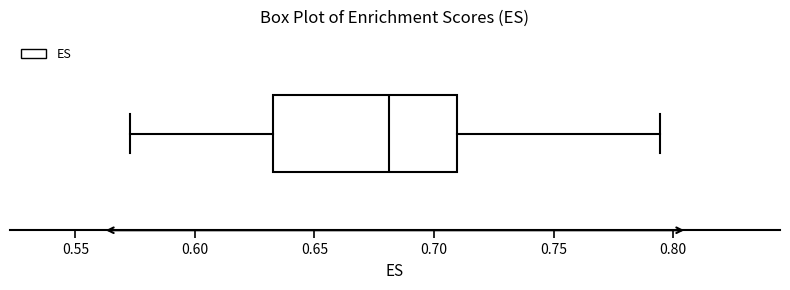

Where does the median line of the box sit on the x-axis? The values are not printed on the chart, so give them approximately, as read against the axis.

0.680